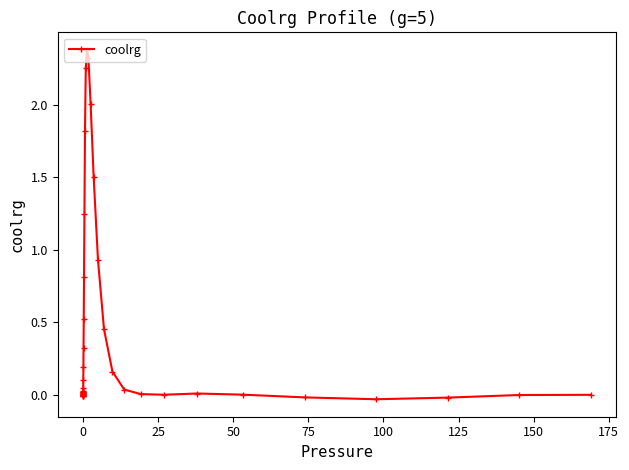

How many data points does each series have?

40